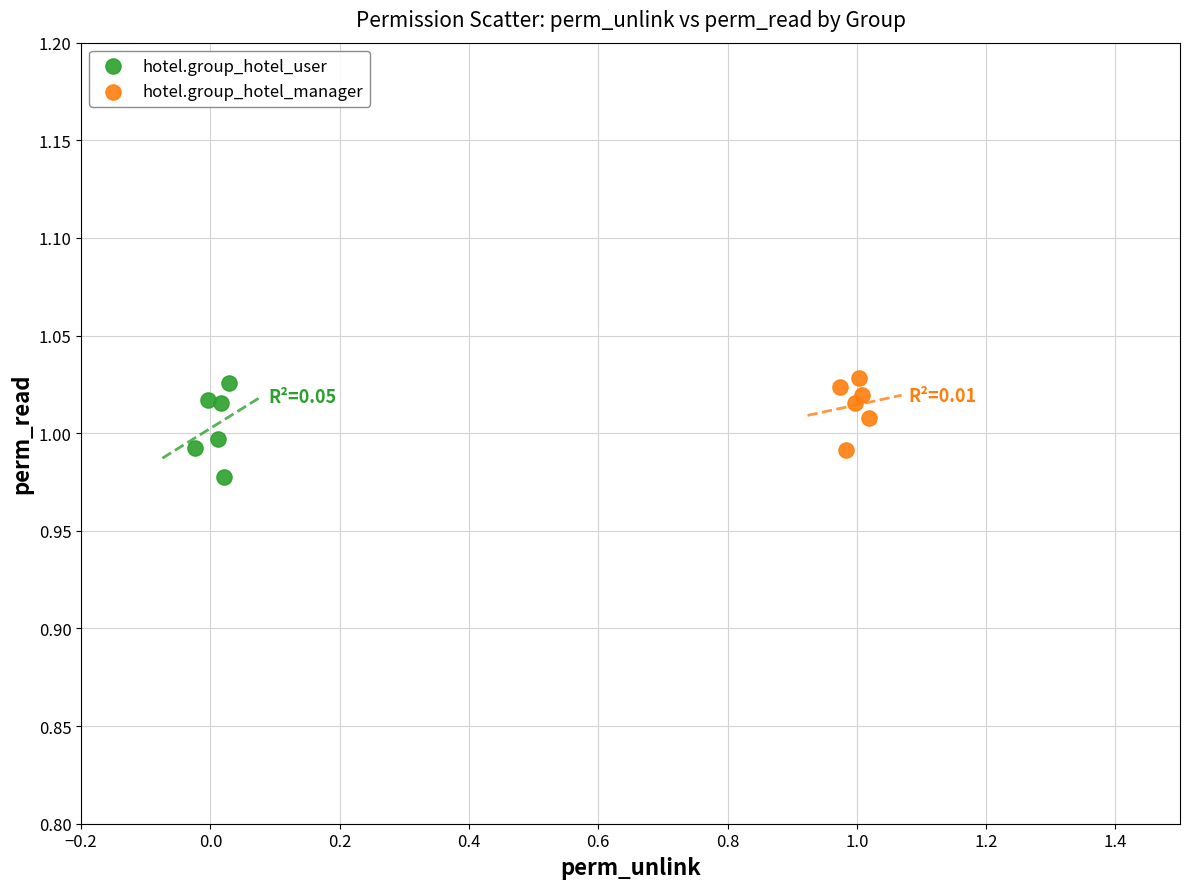

Which series has the widest spread of Y values?

hotel.group_hotel_user